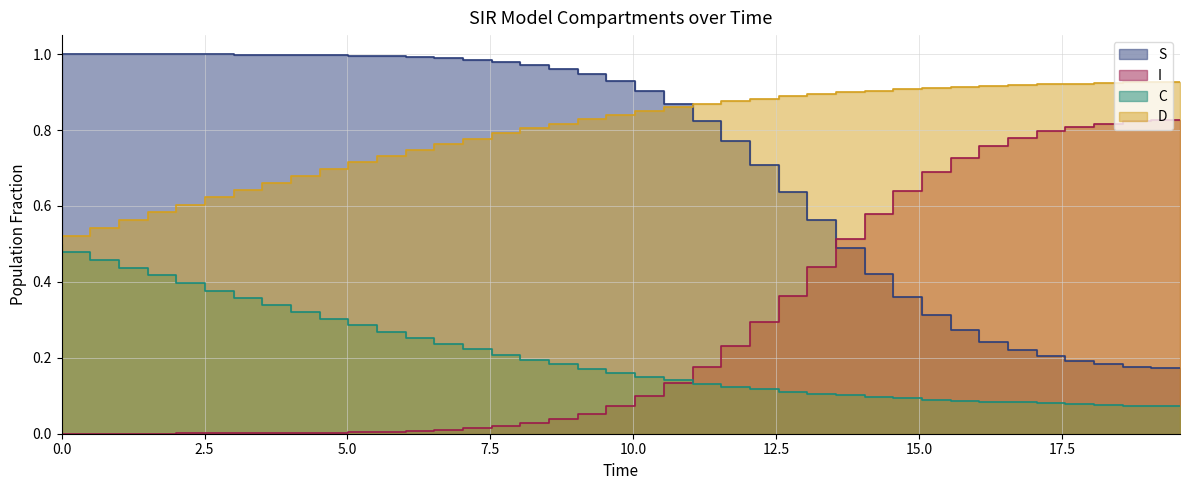

How many data points does each series have?

40